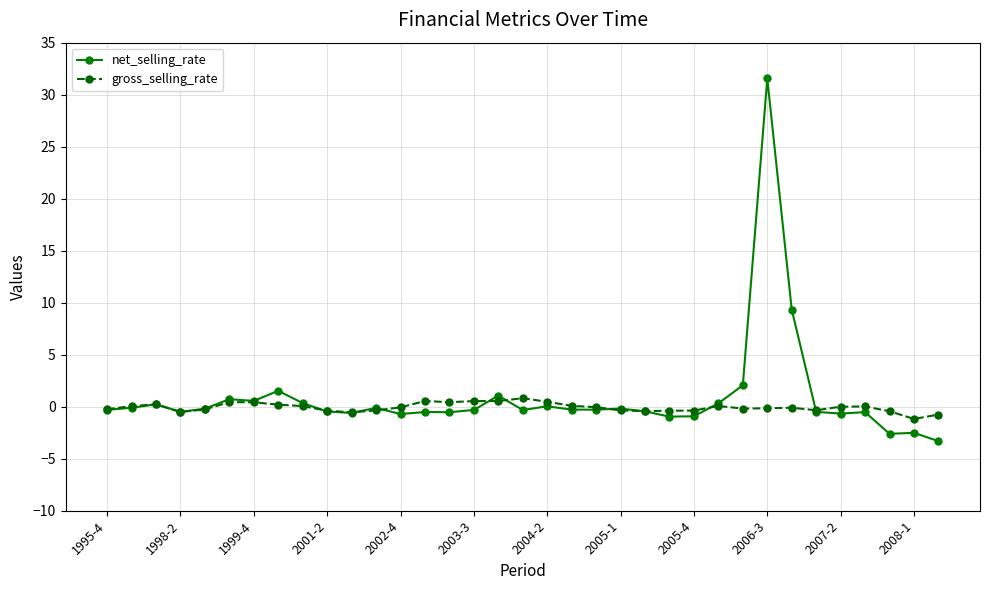

Which series has the widest spread of values?

net_selling_rate